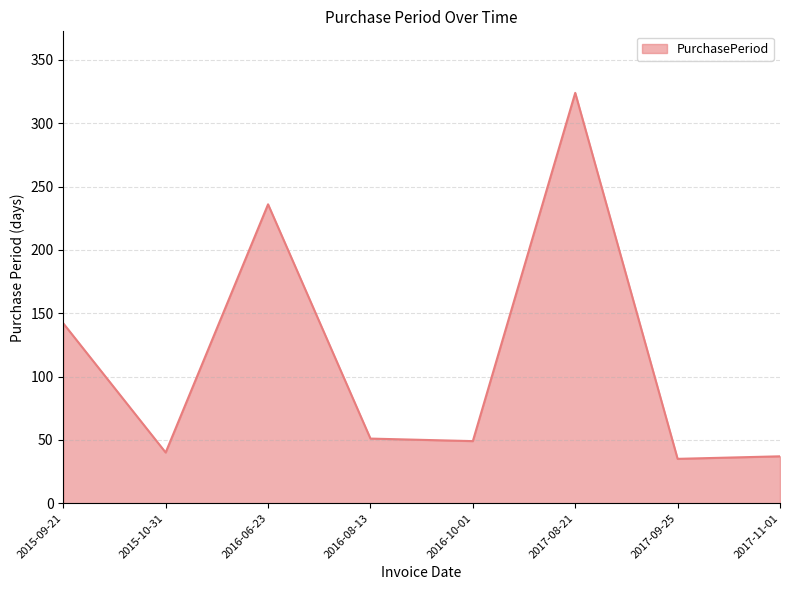

What is the sum of the values at 2016-10-01 and 2015-09-21?

191